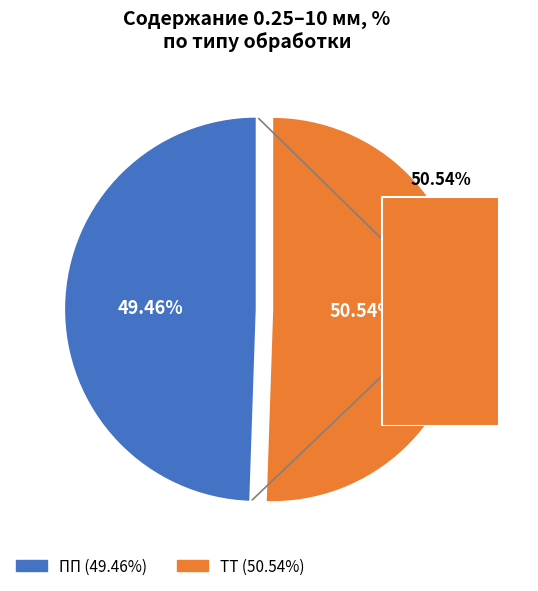

What is the difference between the highest and lowest values at 4?

0.1